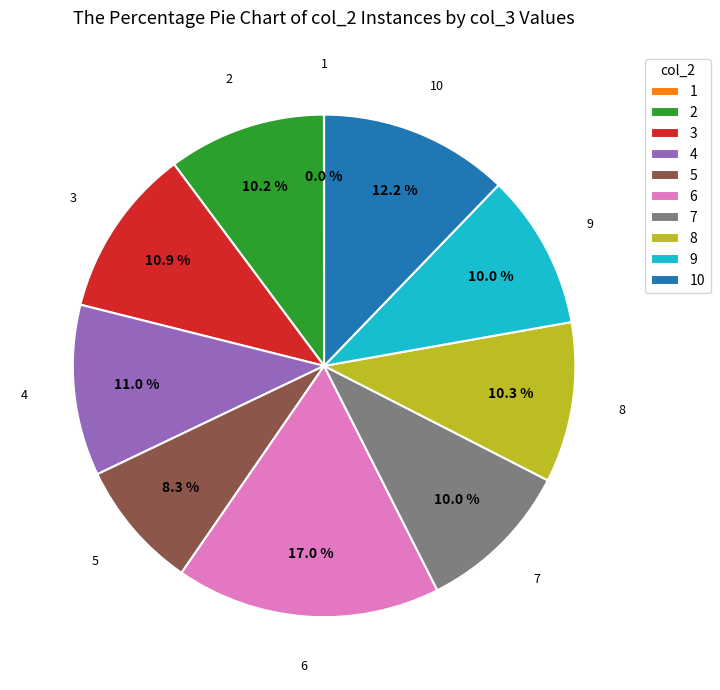

Does any single category account for the majority?

No